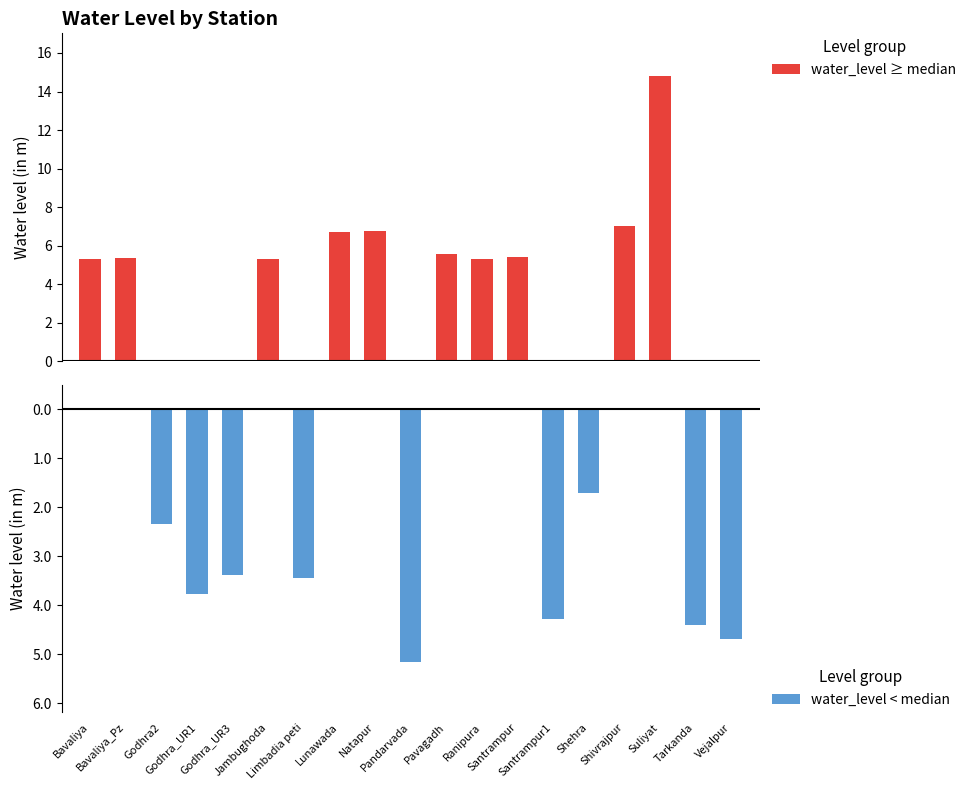

Rank the categories by water_level < median value from lowest to highest.

Pandarvada, Vejalpur, Tarkanda, Santrampur1, Godhra_UR1, Limbadia peti, Godhra_UR3, Godhra2, Shehra, Bavaliya, Bavaliya_Pz, Jambughoda, Lunawada, Natapur, Pavagadh, Ranipura, Santrampur, Shivrajpur, Suliyat